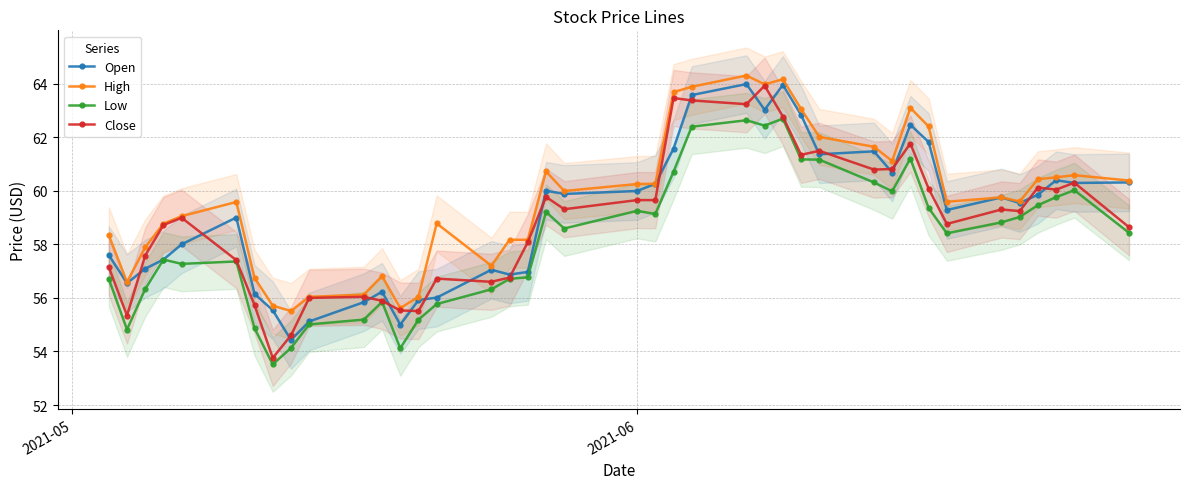

Which series has the largest range (max minus min)?

Close